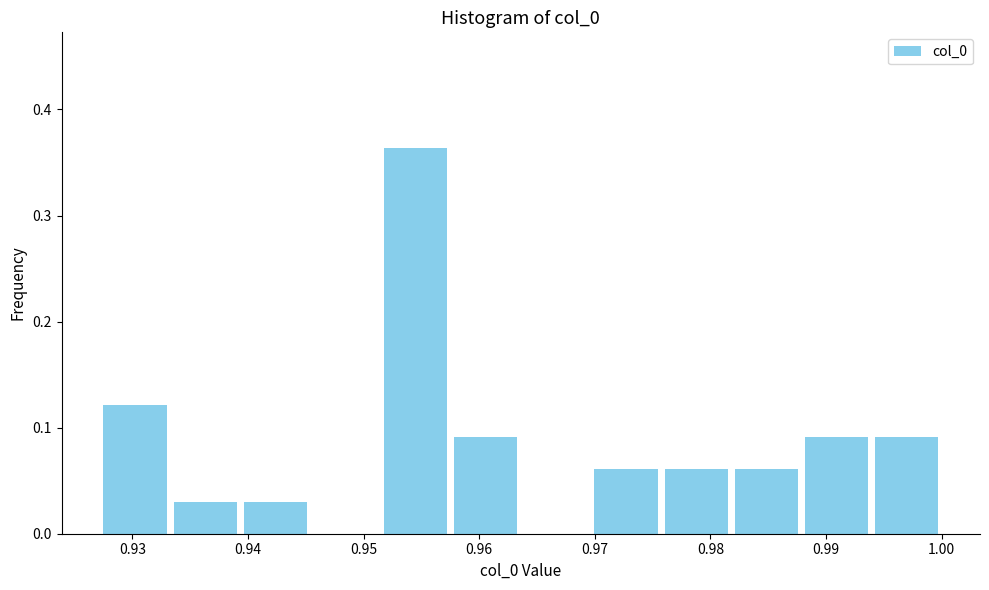

Reading left to right, list every bar in this chart as the range it spans on the x-axis followed by its height. Neither the bar edges nor the heights are printed on the chart, so give them approximately, as read against the axes.

0.927 to 0.933: 0.12
0.933 to 0.939: 0.03
0.939 to 0.945: 0.03
0.945 to 0.951: 0
0.951 to 0.958: 0.36
0.958 to 0.964: 0.09
0.964 to 0.970: 0
0.970 to 0.976: 0.06
0.976 to 0.982: 0.06
0.982 to 0.988: 0.06
0.988 to 0.994: 0.09
0.994 to 1.000: 0.09